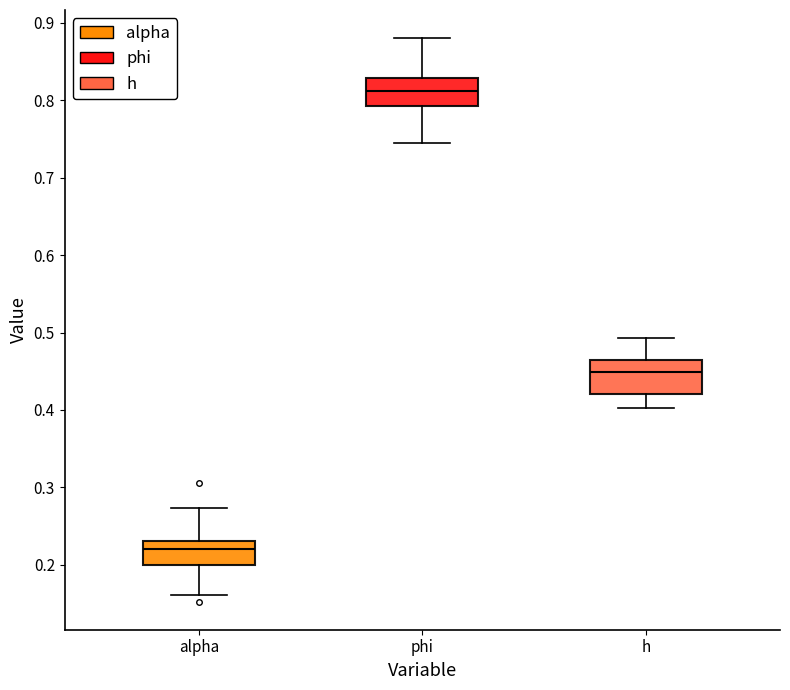

Which box's median line is the lowest?

alpha